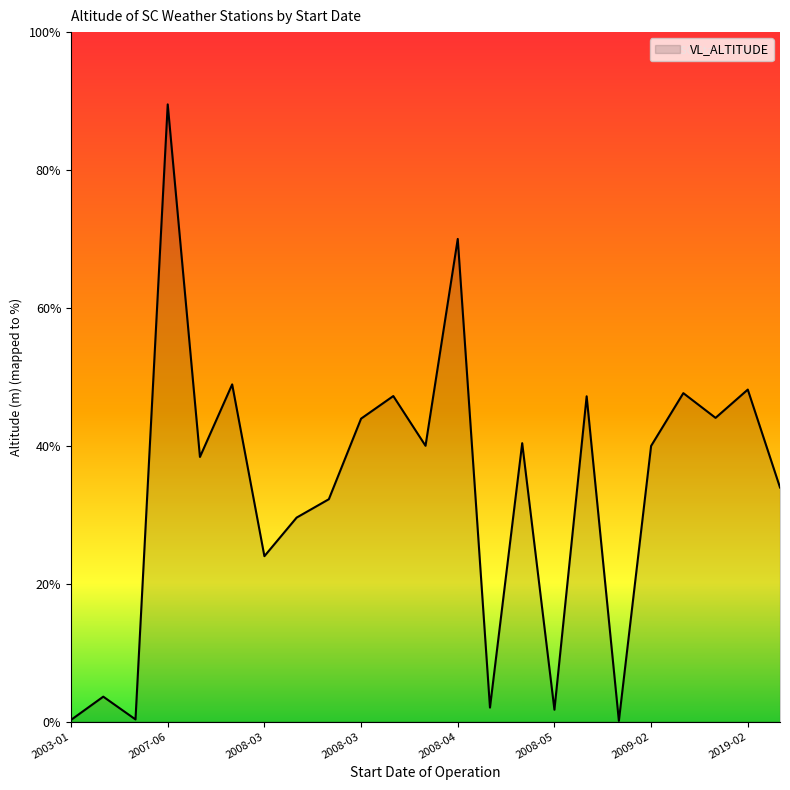

Is this an area chart (filled region under the line)?

Yes